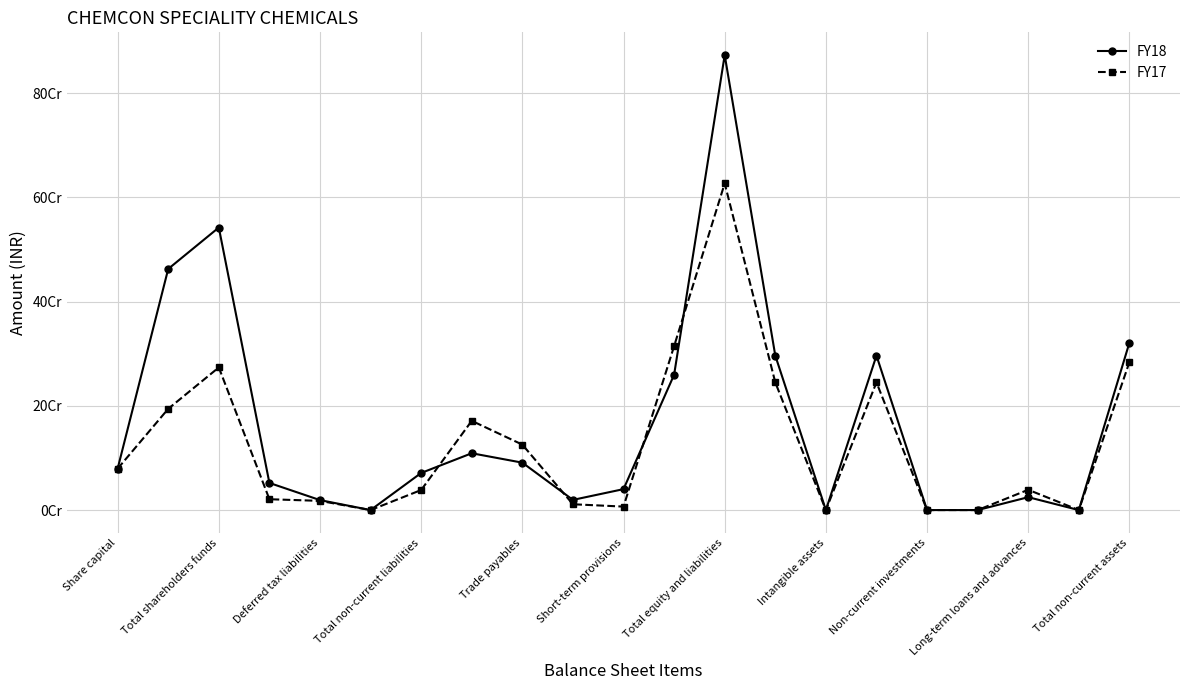

Which series has the largest range (max minus min)?

FY18